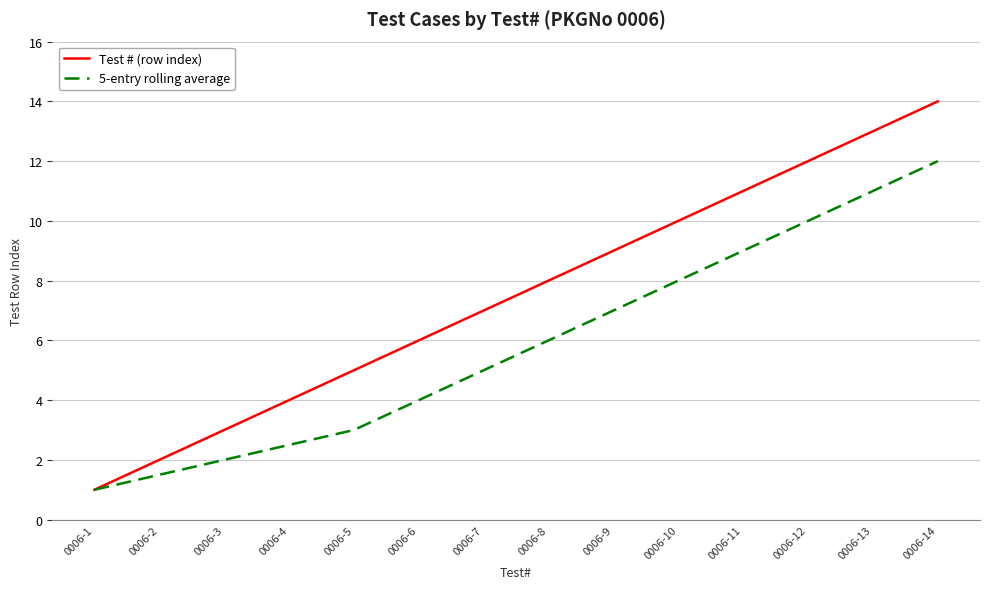

What is the average value of the 5-entry rolling average series?

5.9